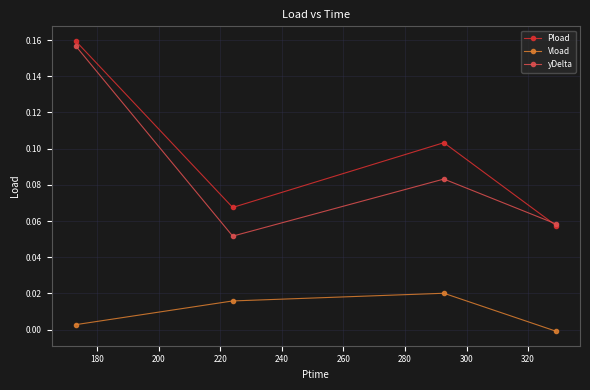

After their last crossing, which series has the higher values: yDelta or Pload?

yDelta